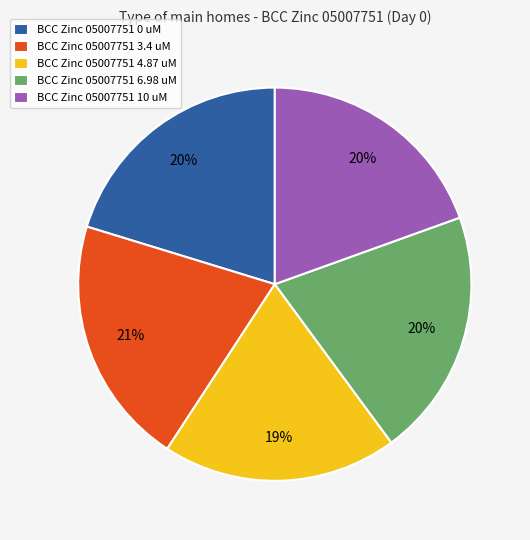

What percentage is the BCC Zinc 05007751 10 uM slice, to the nearest percent?

20%